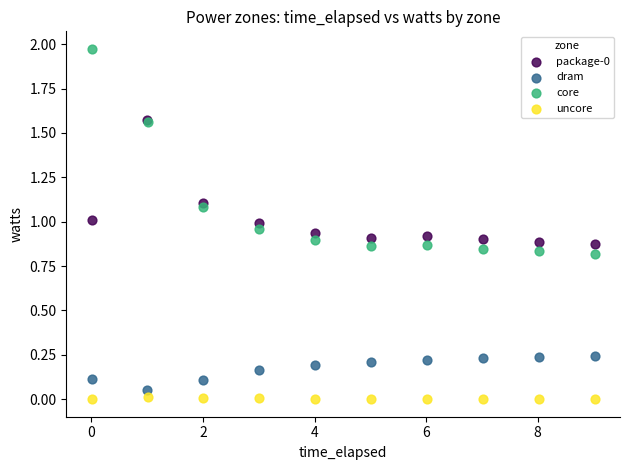

Which series has the largest Y range (max minus min)?

core